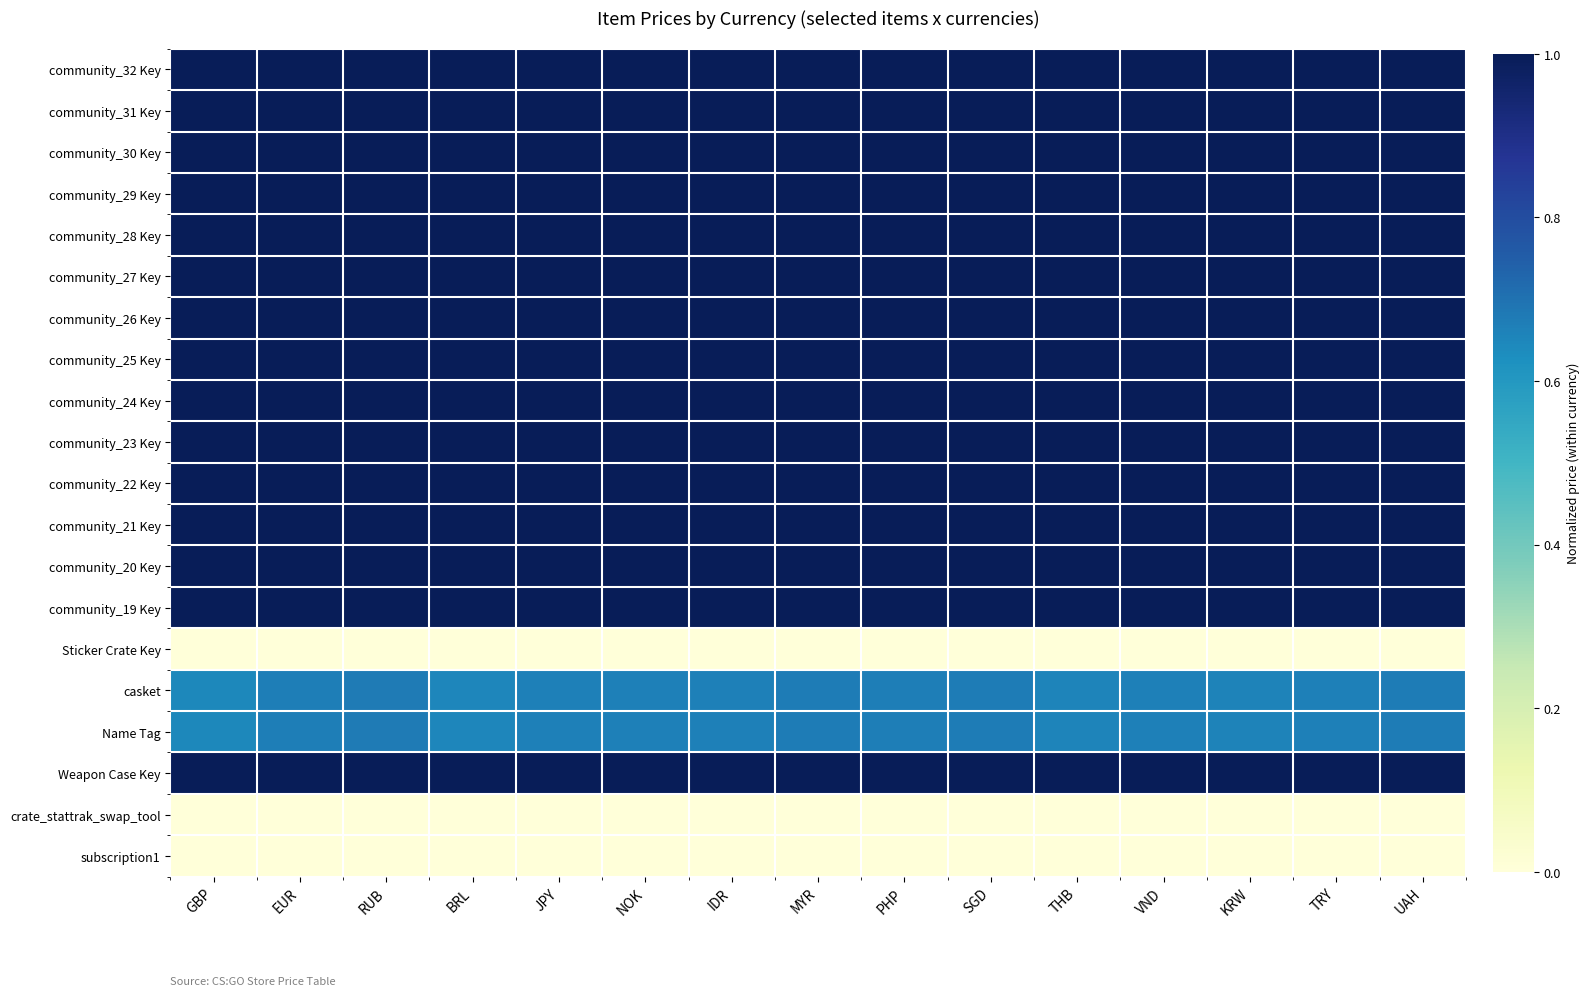

What is the total value across all series at TRY?

16.3